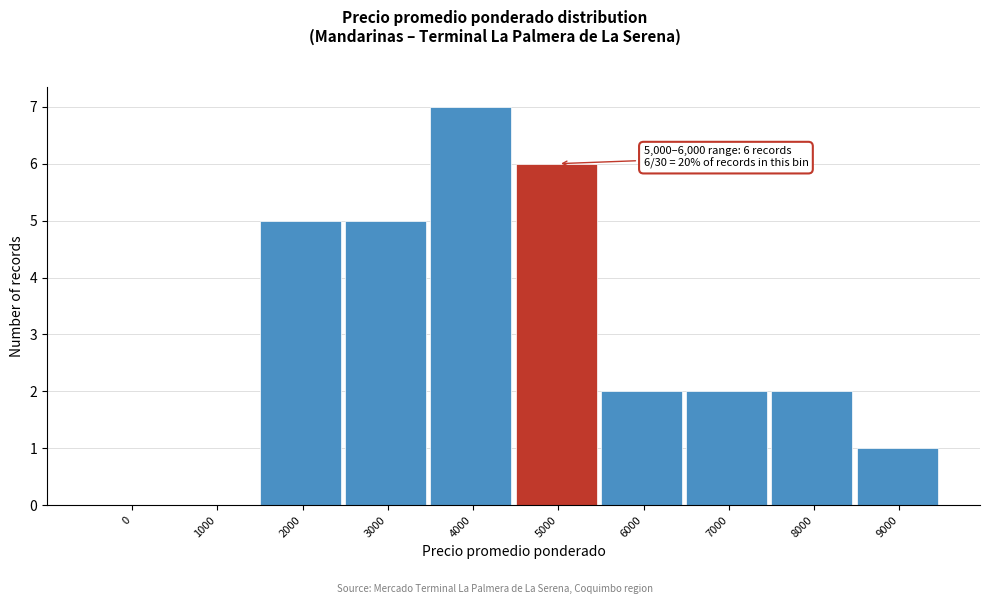

Reading left to right, list all the values displayed in this chart.

0=0	1000=0	2000=5	3000=5	4000=7	5000=6	6000=2	7000=2	8000=2	9000=1